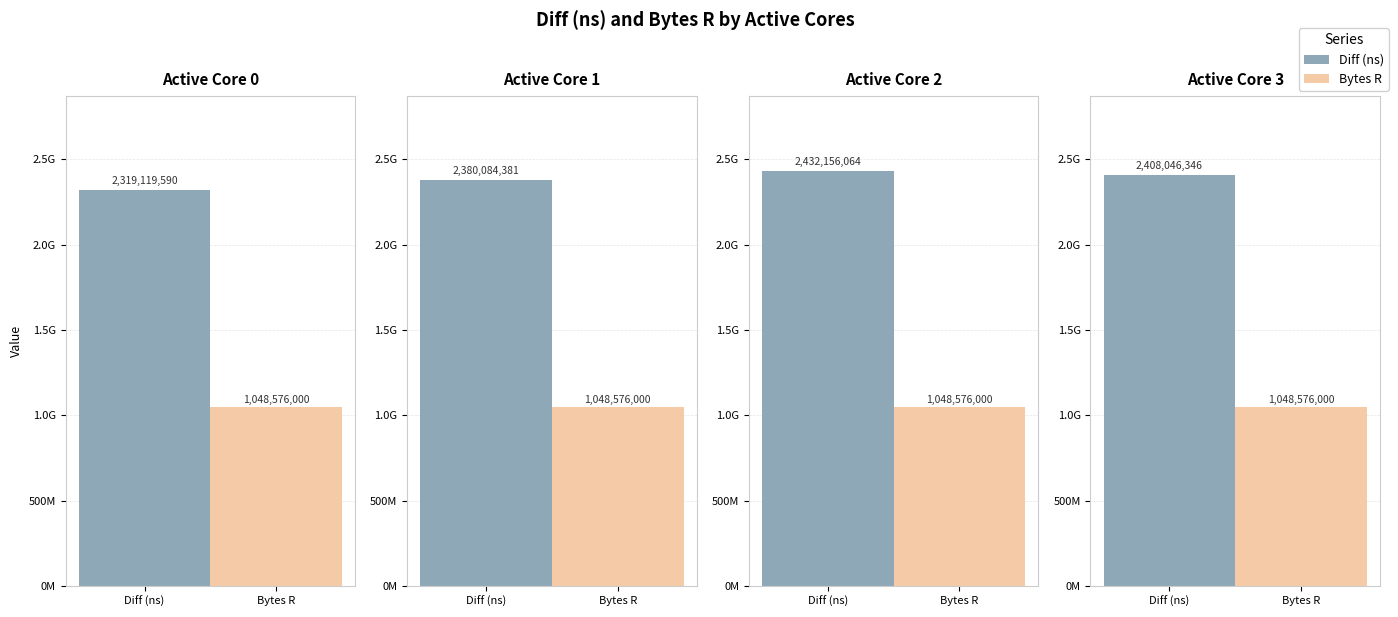

Does the chart contain stacked bars?

No